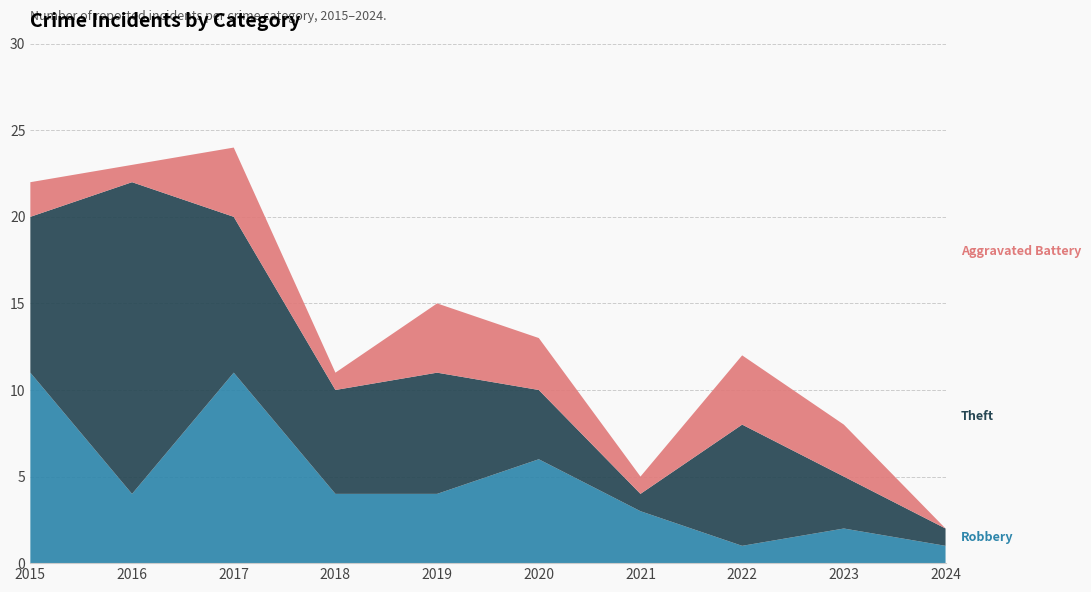

Reading left to right, transcribe all the data shown in this chart.

Robbery: 2015=11	2016=4	2017=11	2018=4	2019=4	2020=6	2021=3	2022=1	2023=2	2024=1
Theft: 2015=9	2016=18	2017=9	2018=6	2019=7	2020=4	2021=1	2022=7	2023=3	2024=1
Aggravated Battery: 2015=2	2016=1	2017=4	2018=1	2019=4	2020=3	2021=1	2022=4	2023=3	2024=0